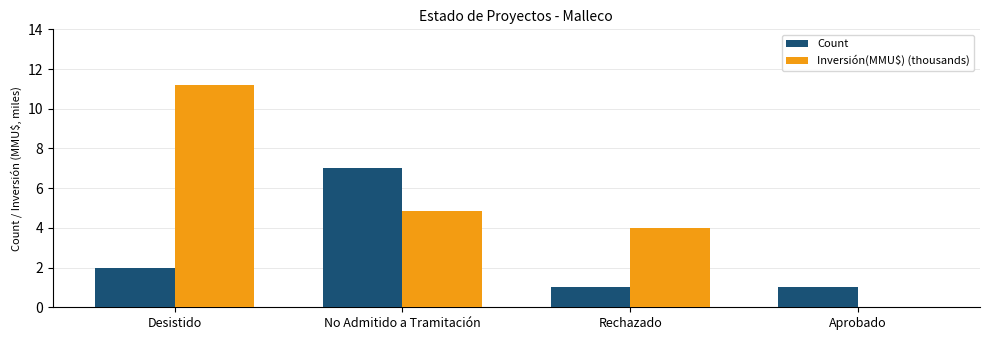

How many groups of bars are there?

4